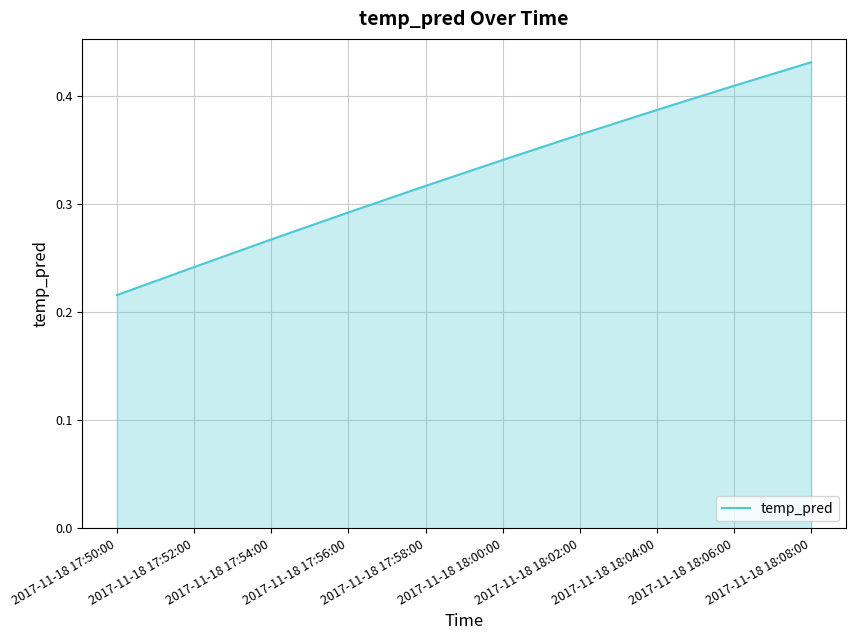

List the labels in order of value, smallest first.

2017-11-18 17:50:00, 2017-11-18 17:52:00, 2017-11-18 17:54:00, 2017-11-18 17:56:00, 2017-11-18 17:58:00, 2017-11-18 18:00:00, 2017-11-18 18:02:00, 2017-11-18 18:04:00, 2017-11-18 18:06:00, 2017-11-18 18:08:00